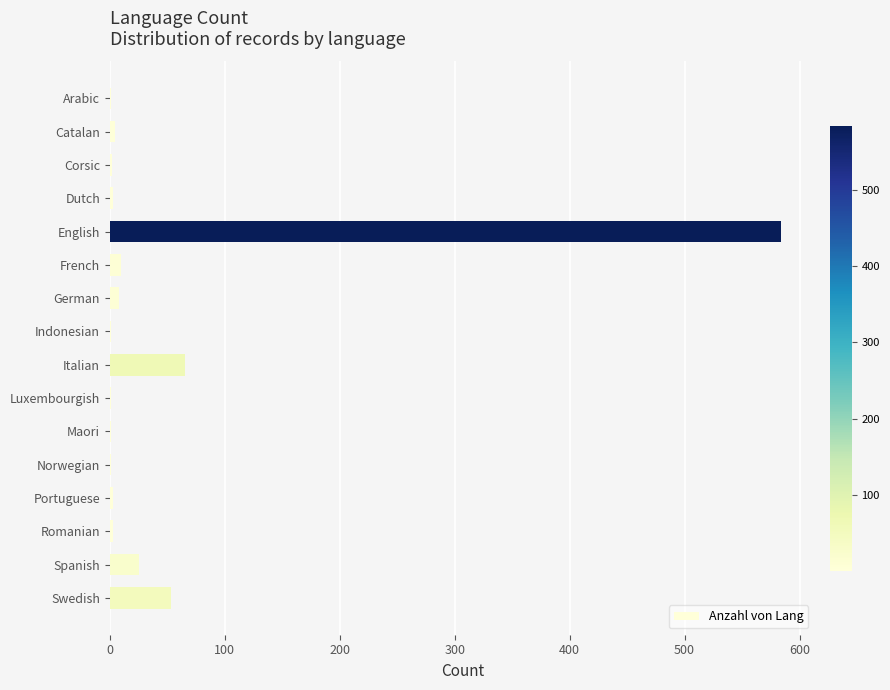

Read the value at Italian, to the nearest 100.

100